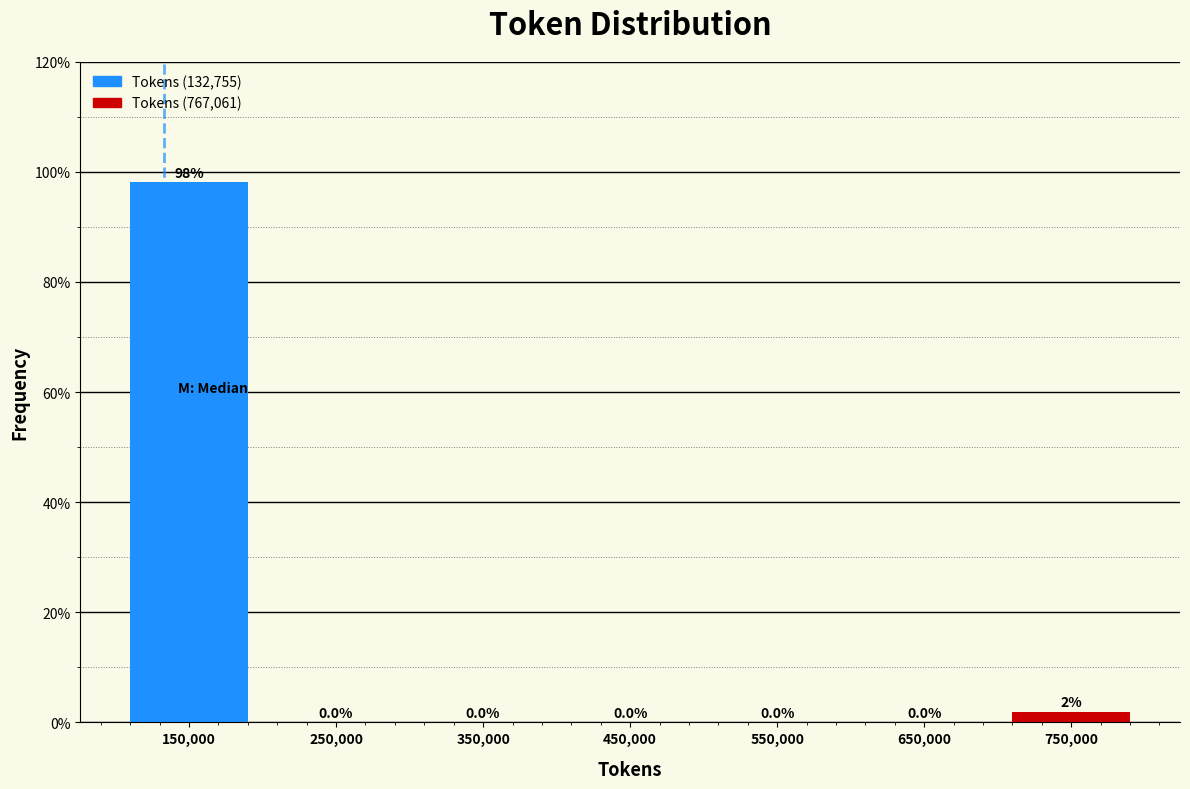

Which range on the x-axis has the tallest bar?

100000 to 200000